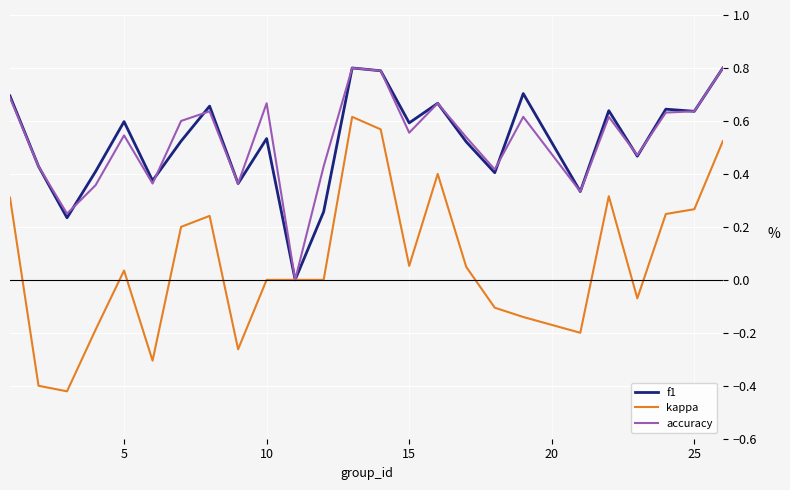

Which series has the largest range (max minus min)?

kappa